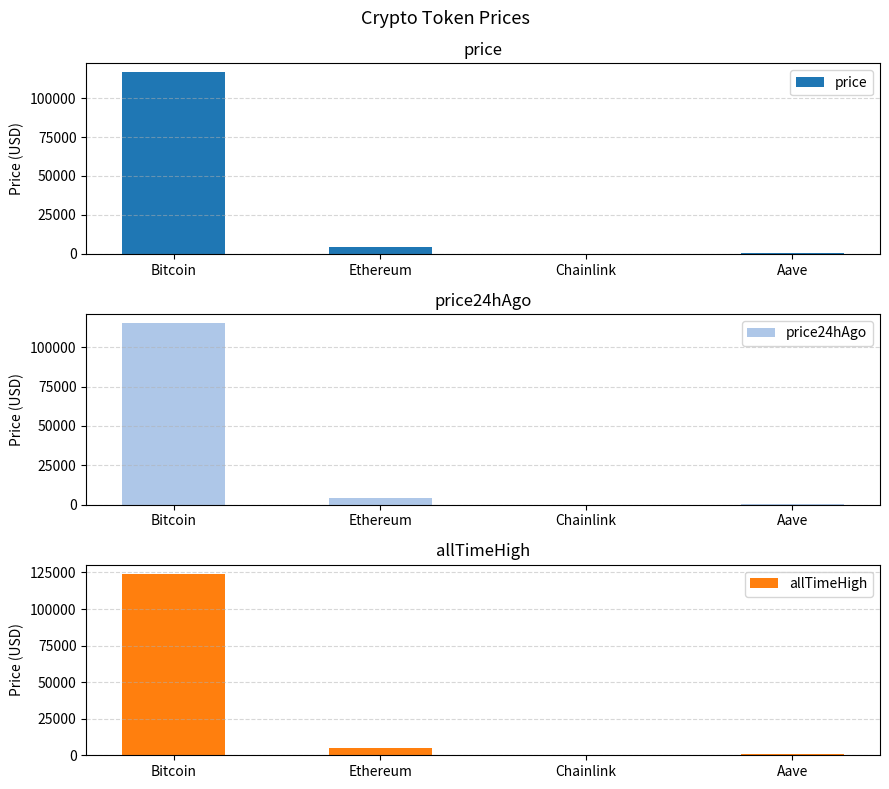

What is the difference between the highest and lowest values at Aave?

364.4